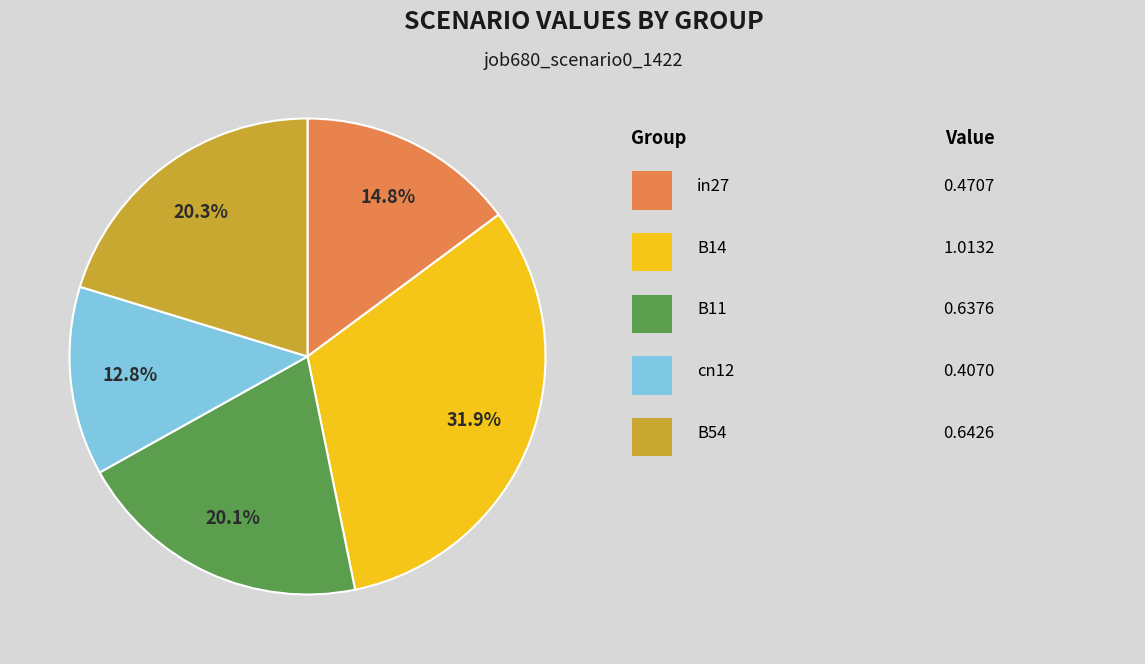

How many segments does this pie chart have?

5